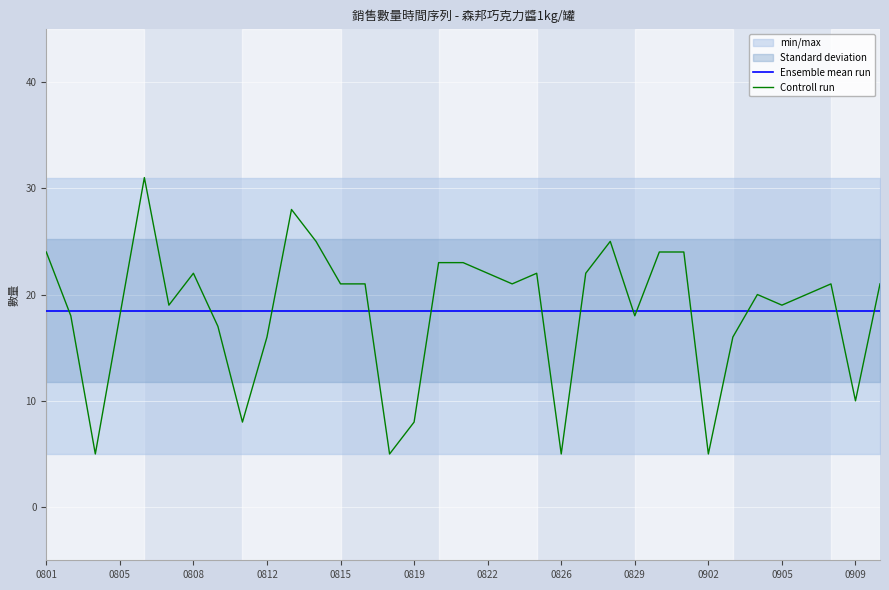

Which series has the largest total across all categories?

Controll run